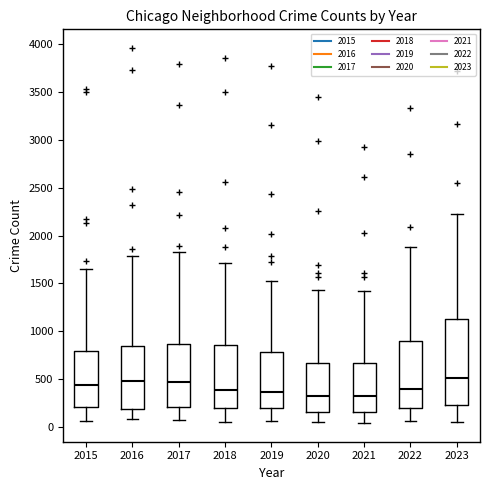

Reading left to right, read every box against the y-axis: the position of its median line, the range the box covers, and the ends of its whiskers. The values are not printed on the chart, so give them approximately, as read against the axis.

2015: median 450, box 200 to 800, whiskers 50 to 1650
2016: median 500, box 200 to 850, whiskers 100 to 1800
2017: median 450, box 200 to 850, whiskers 50 to 1850
2018: median 400, box 200 to 850, whiskers 50 to 1700
2019: median 350, box 200 to 800, whiskers 50 to 1550
2020: median 300, box 150 to 650, whiskers 50 to 1450
2021: median 300, box 150 to 650, whiskers 50 to 1400
2022: median 400, box 200 to 900, whiskers 50 to 1900
2023: median 500, box 250 to 1100, whiskers 50 to 2200